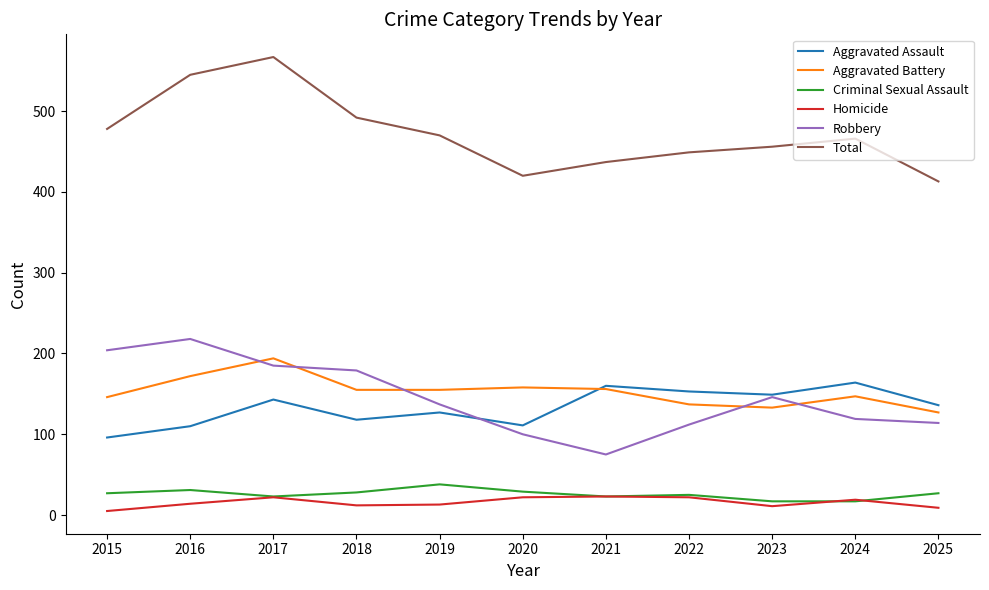

Where is the first local minimum for Total?

2020